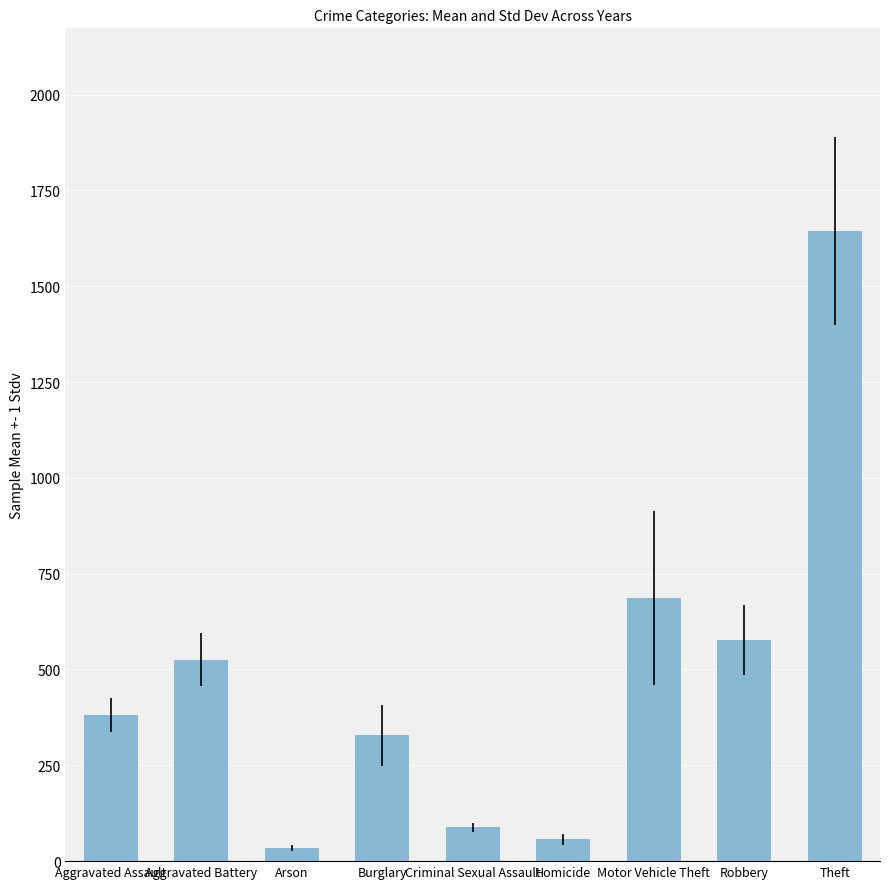

Rank the categories by value from highest to lowest.

Theft, Motor Vehicle Theft, Robbery, Aggravated Battery, Aggravated Assault, Burglary, Criminal Sexual Assault, Homicide, Arson